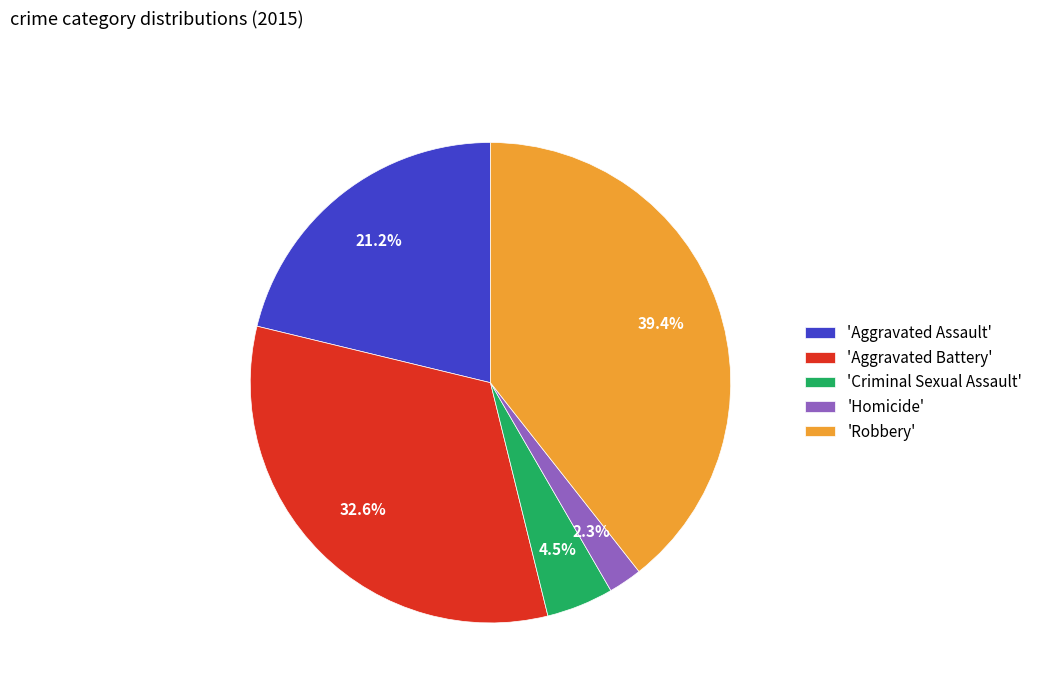

What percentage is NOT represented by 'Robbery'?

60.6%